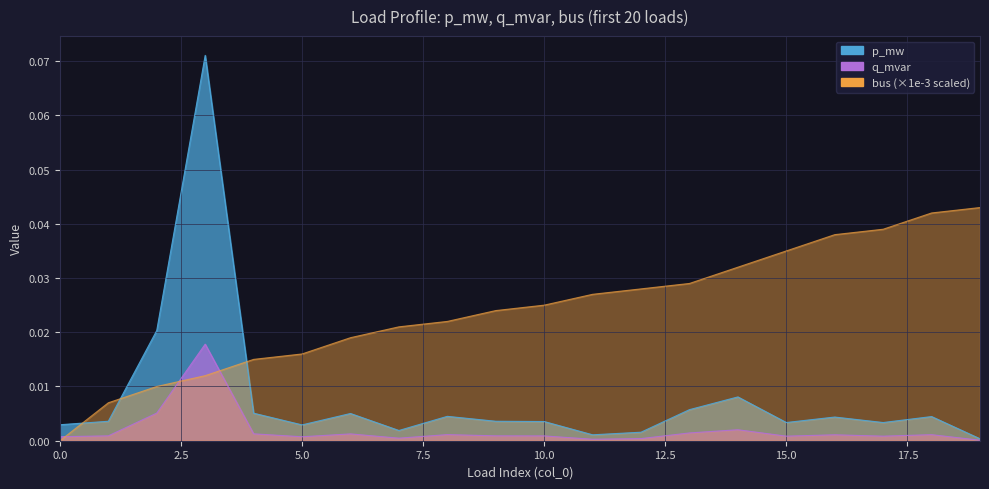

Which series changed the most between 4 and 15?

bus